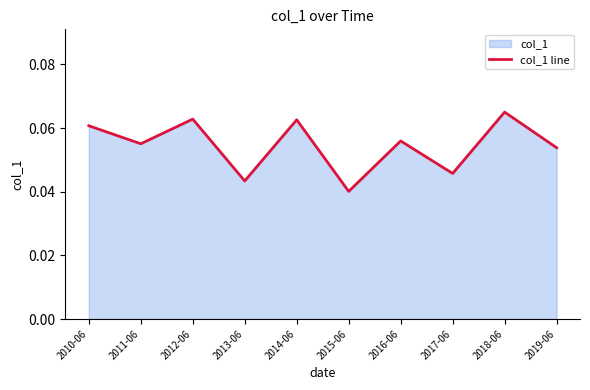

What is the value of the 5th point from the left?

0.1